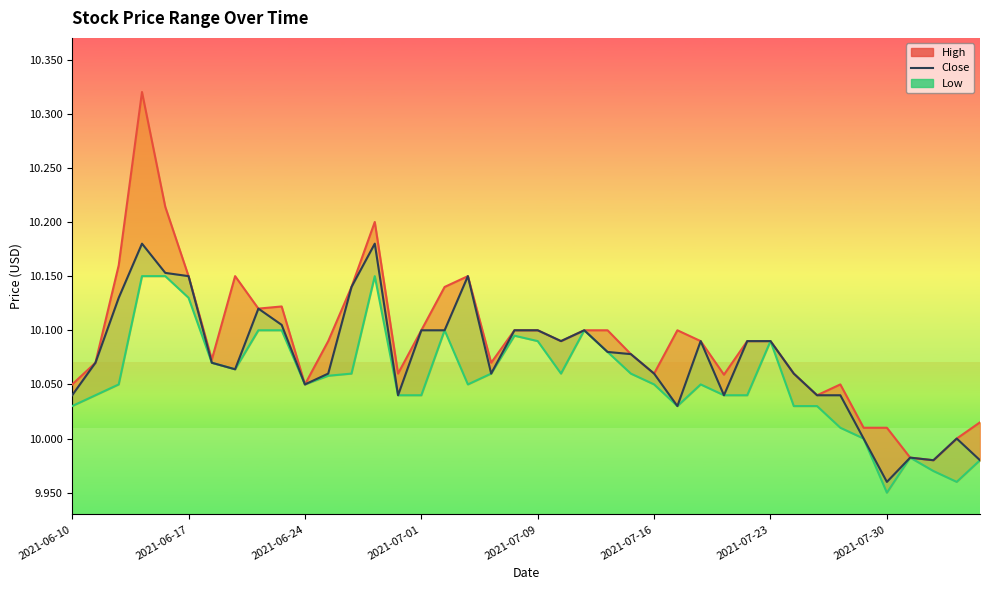

Which series has the largest range (max minus min)?

high